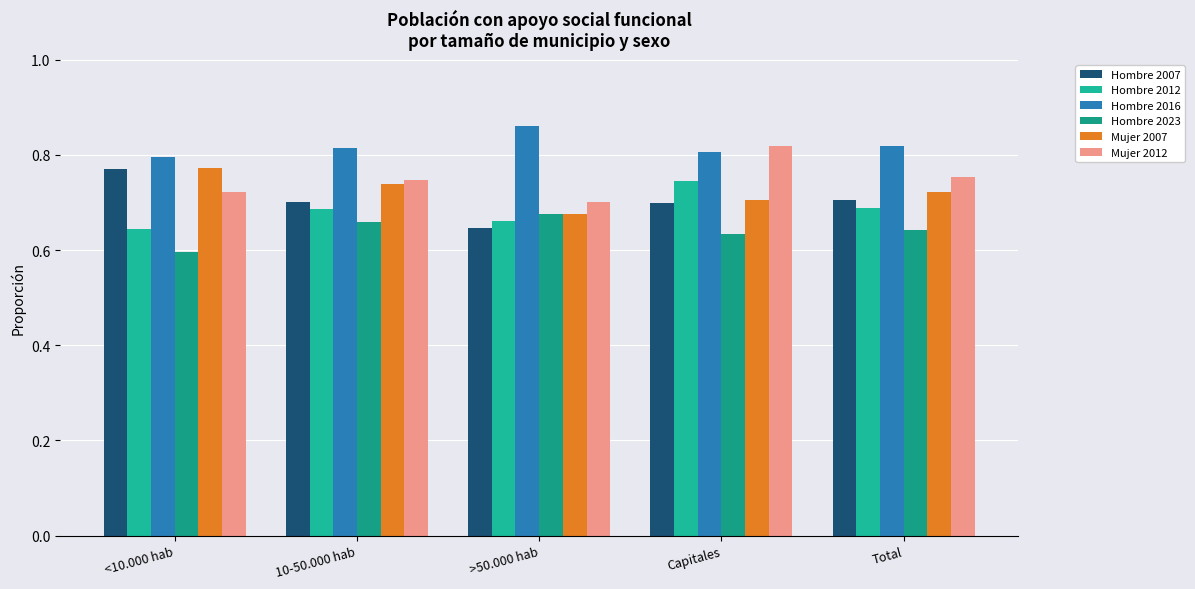

True or false: Mujer 2012 has a value of 0.5 at Capitales.

False